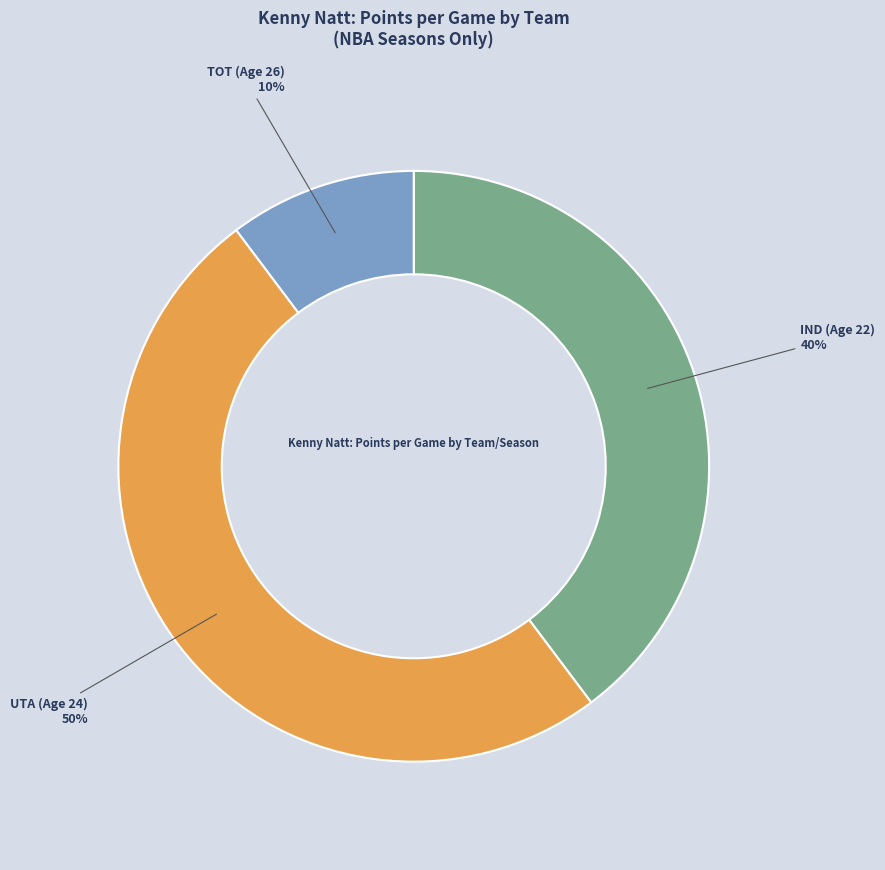

To the nearest percent, what portion does IND (Age 22) represent?

40%